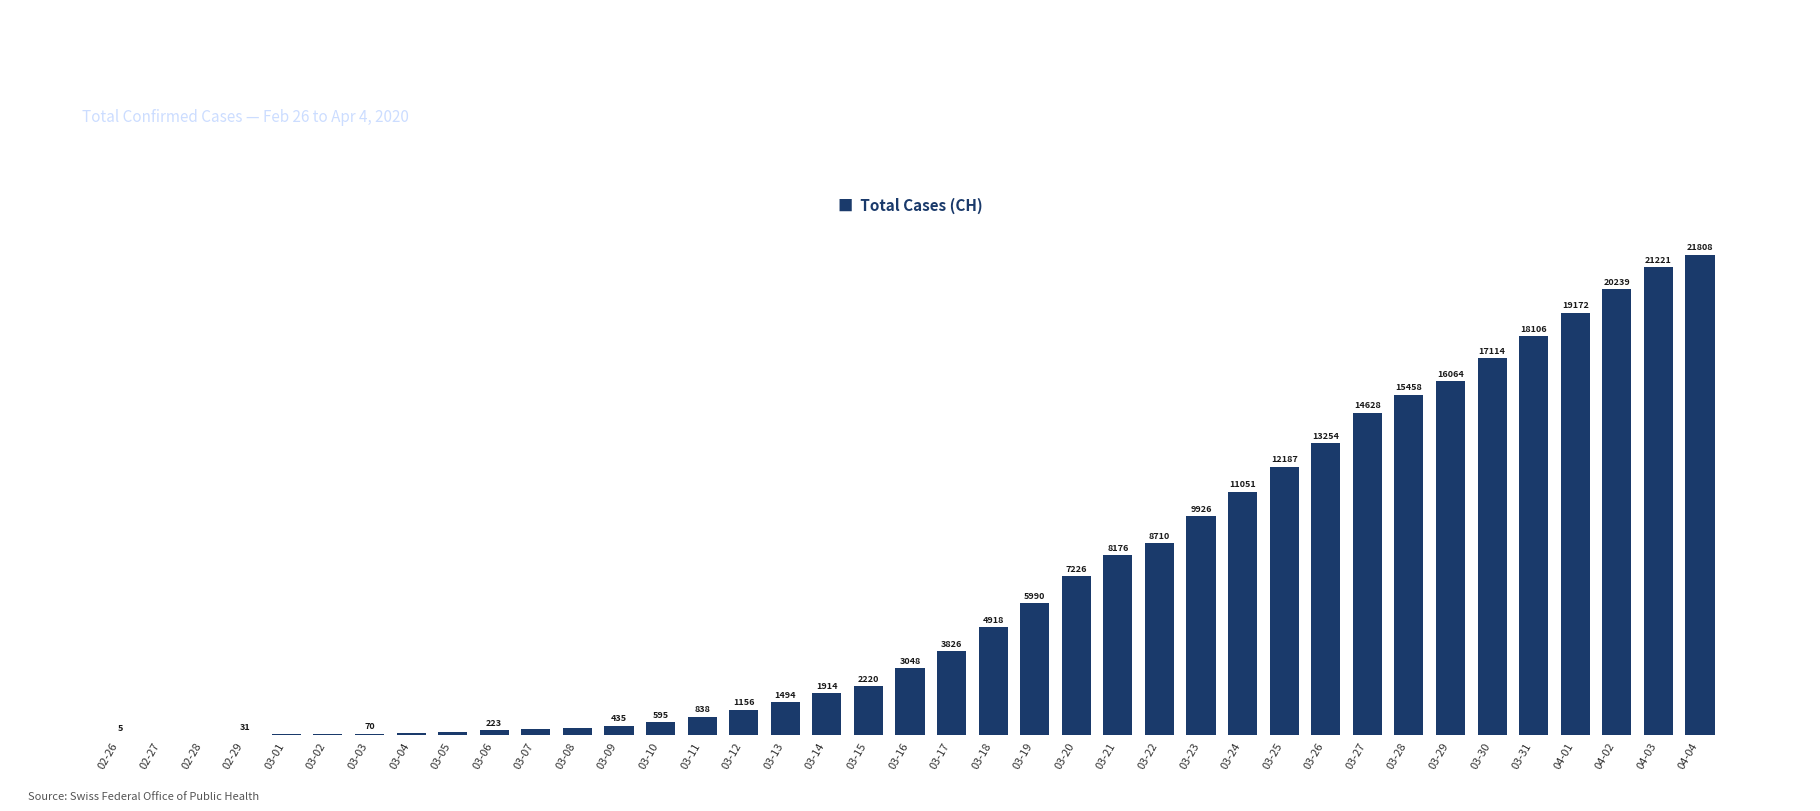

At which category does the chart reach its peak across all series?

04-04